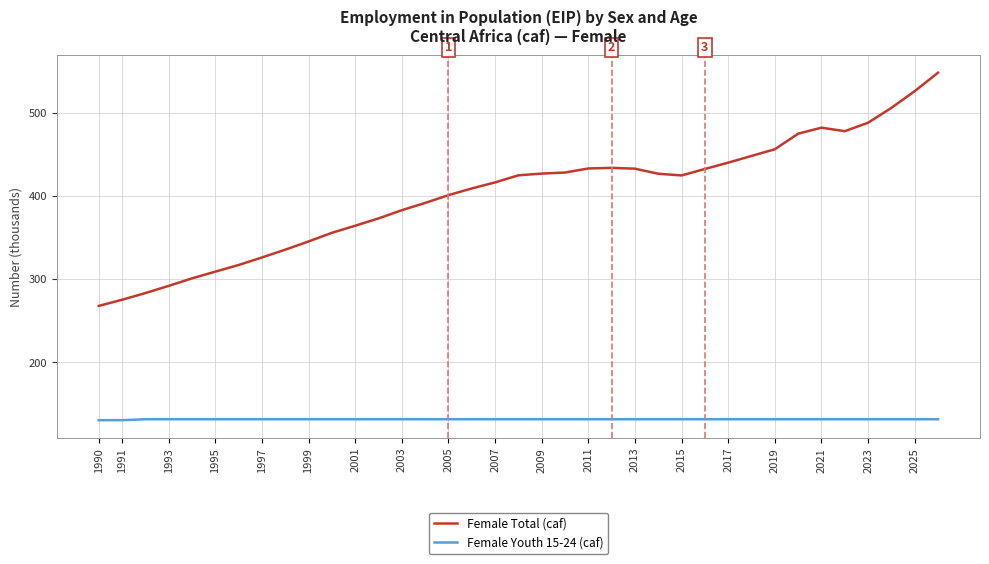

Which series has the largest range (max minus min)?

Female Total (caf)